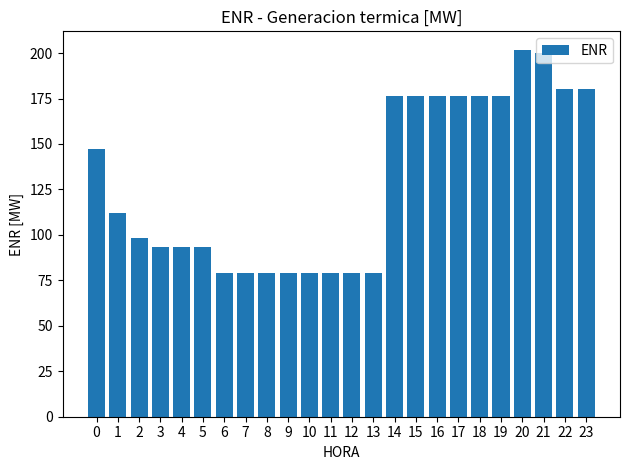

The value at 22 is 48.4. True or false?

False